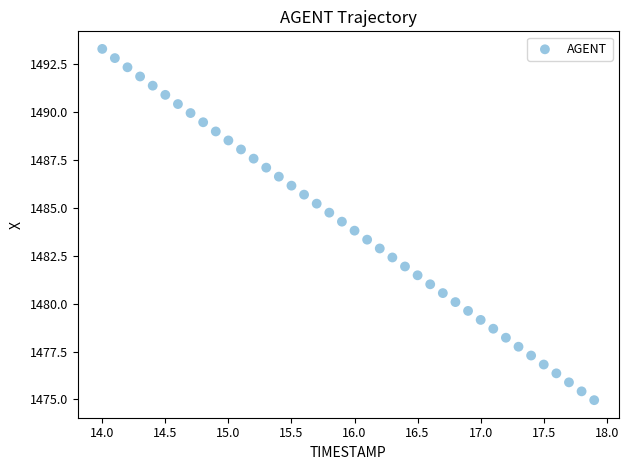

What is the range of Y values (max minus min)?

18.3